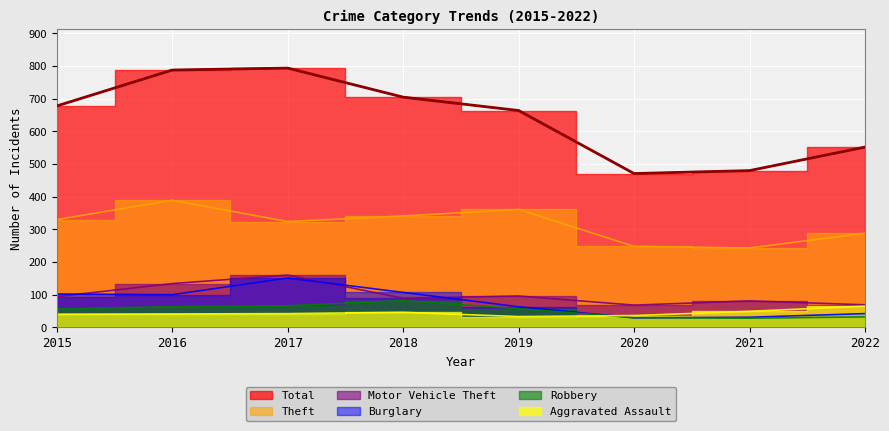

What is the difference between the maximum and minimum values in the Burglary series?

122